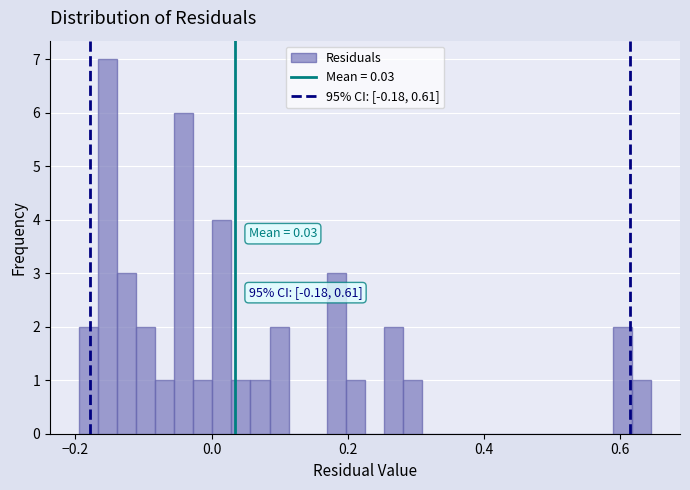

Around what value on the x-axis is the tallest bar? Give the approximate position of its centre, as read against the axis.

-0.16